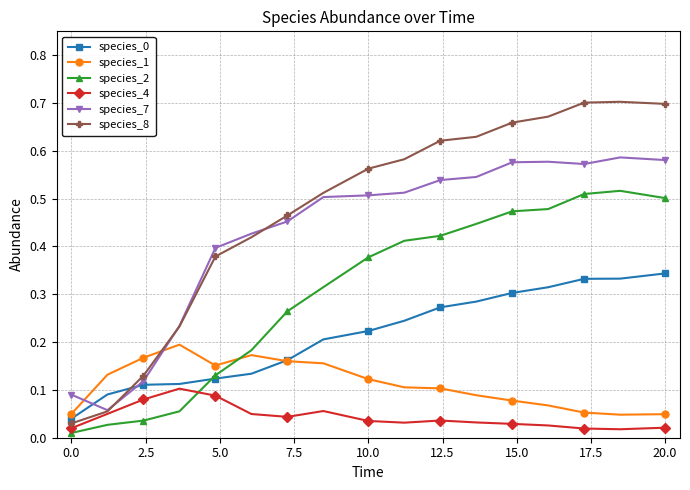

Which series has the largest total across all categories?

species_8